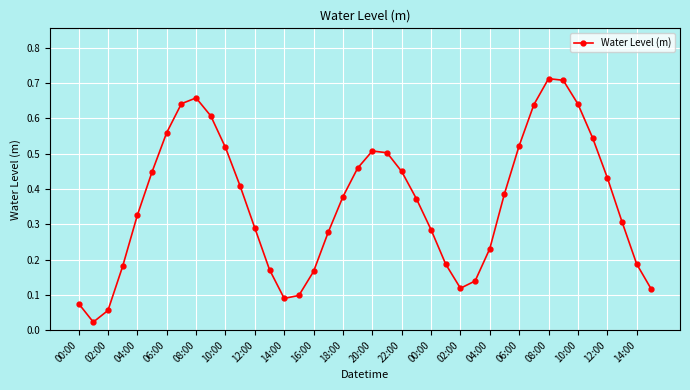

How many interior local valleys (lower than both neighbors) does the data have?

3